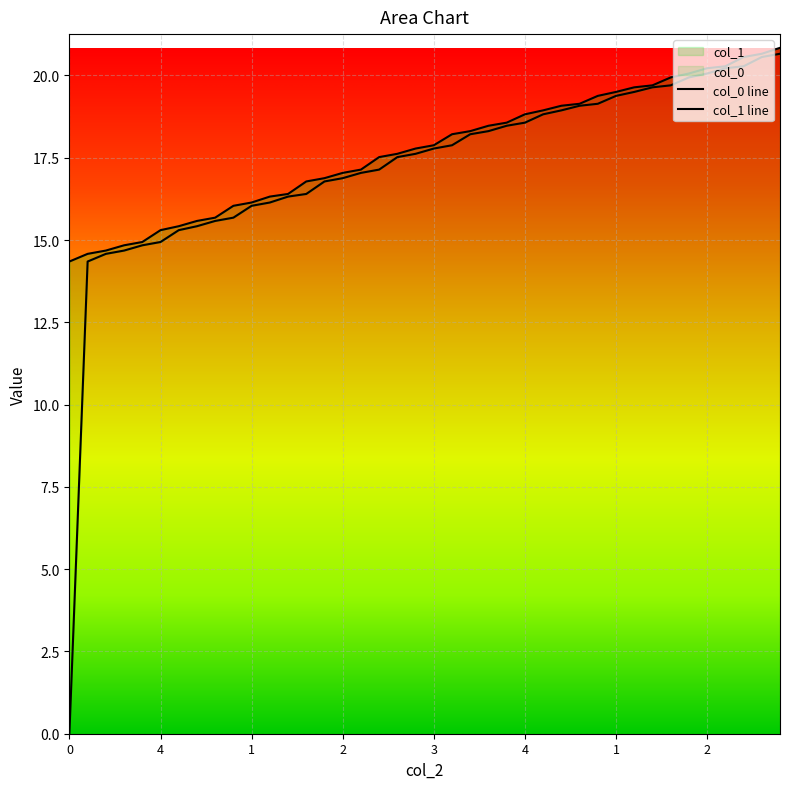

True or false: col_1 and col_0 intersect in this chart.

False